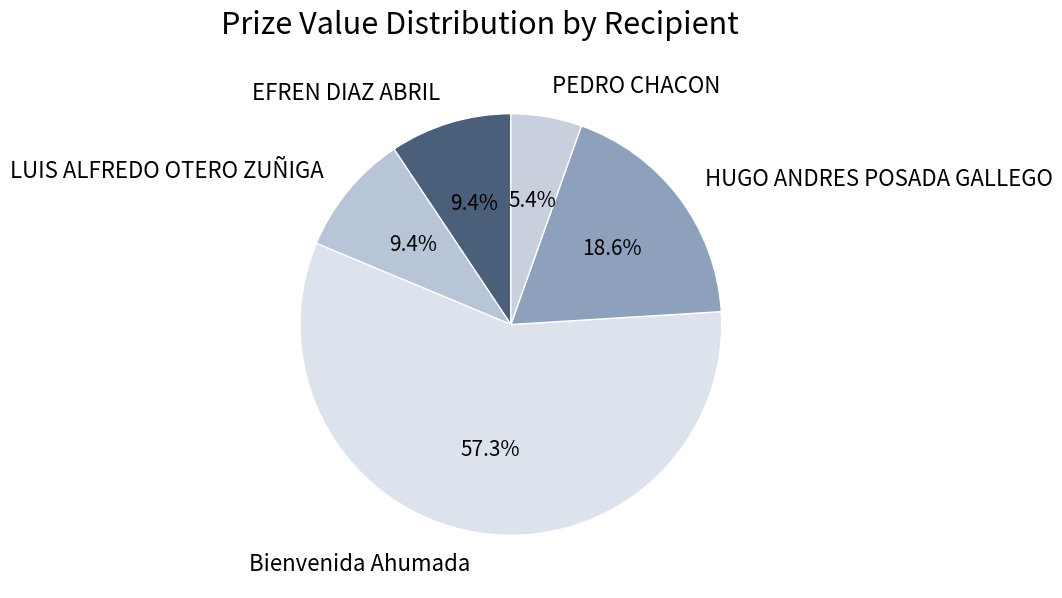

To the nearest percent, what is the difference between the PEDRO CHACON and EFREN DIAZ ABRIL slice percentages?

4%